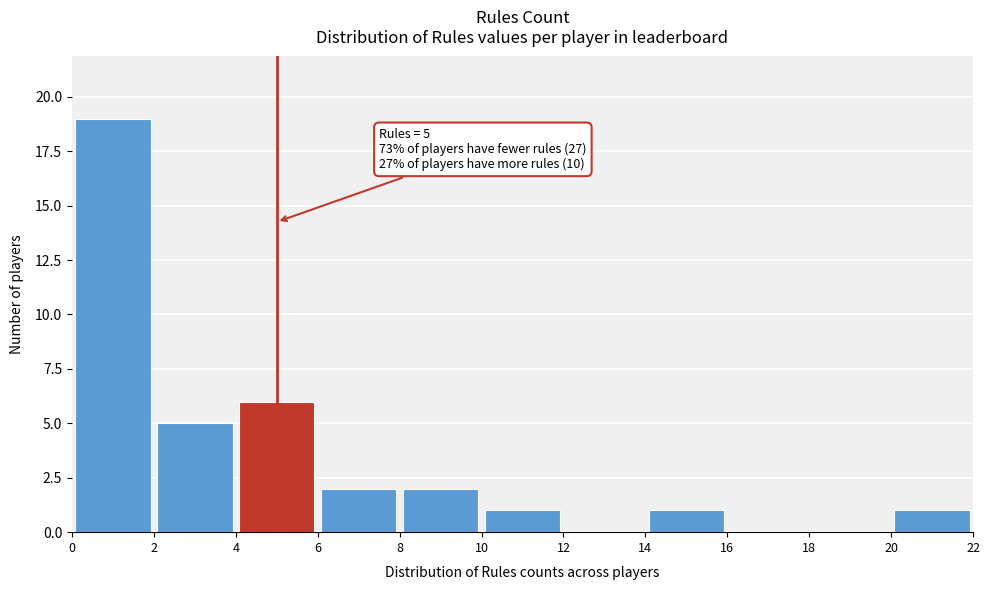

Over which range of the x-axis is the bar tallest?

0 to 2